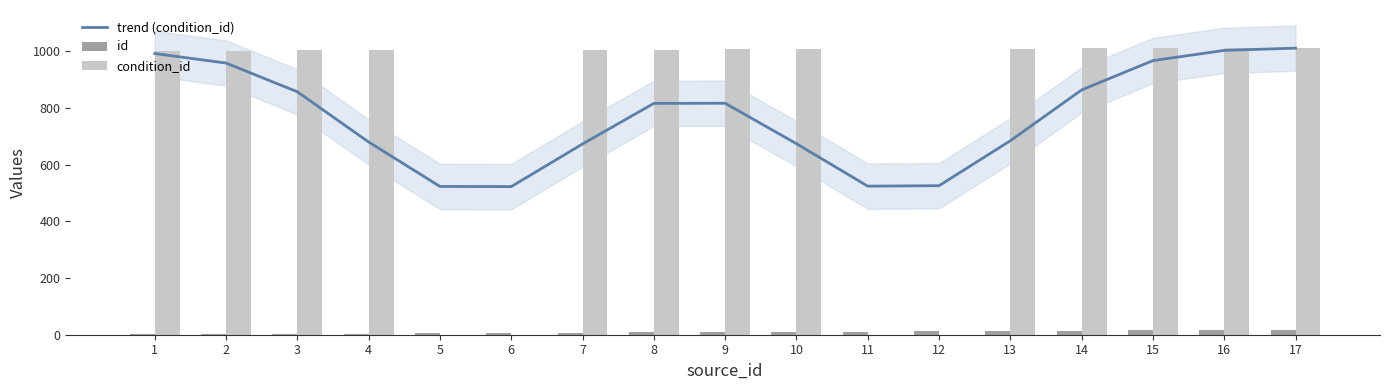

What value does the id series have at 2?

2.0